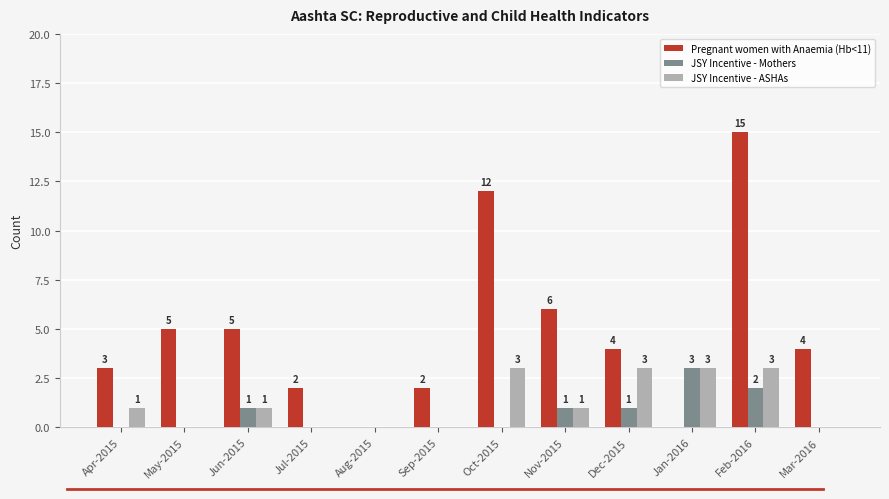

Which series has the largest total across all categories?

Pregnant women with Anaemia (Hb<11)